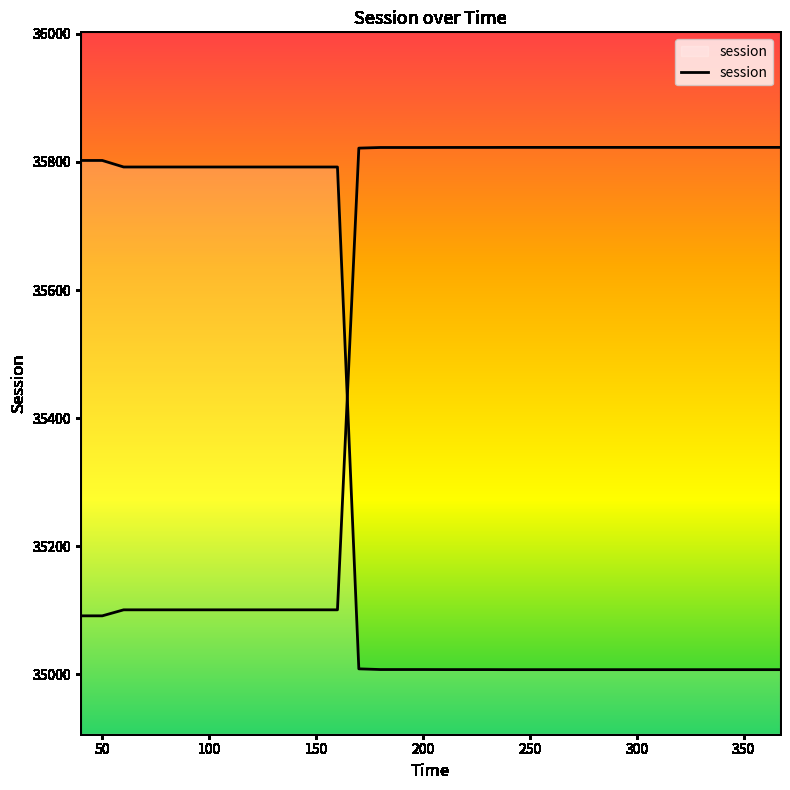

What is the difference between the values at 120 and 40?

10.2